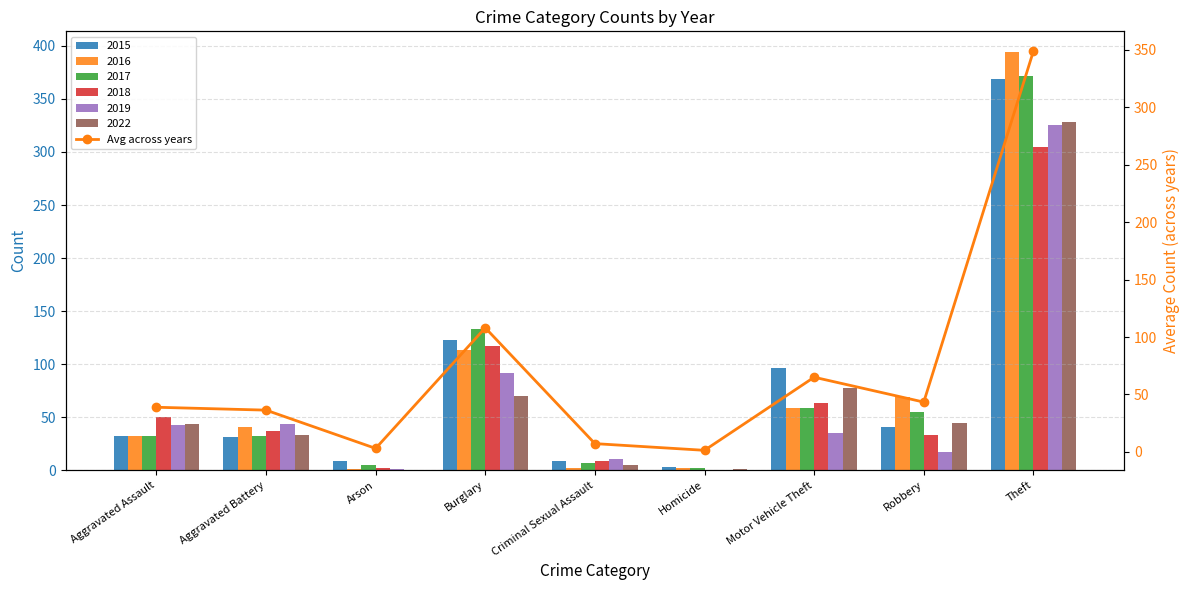

Reading left to right, list all the values displayed in this chart.

38.8	36.3	3.0	108.0	7.2	1.3	65.0	43.3	348.8